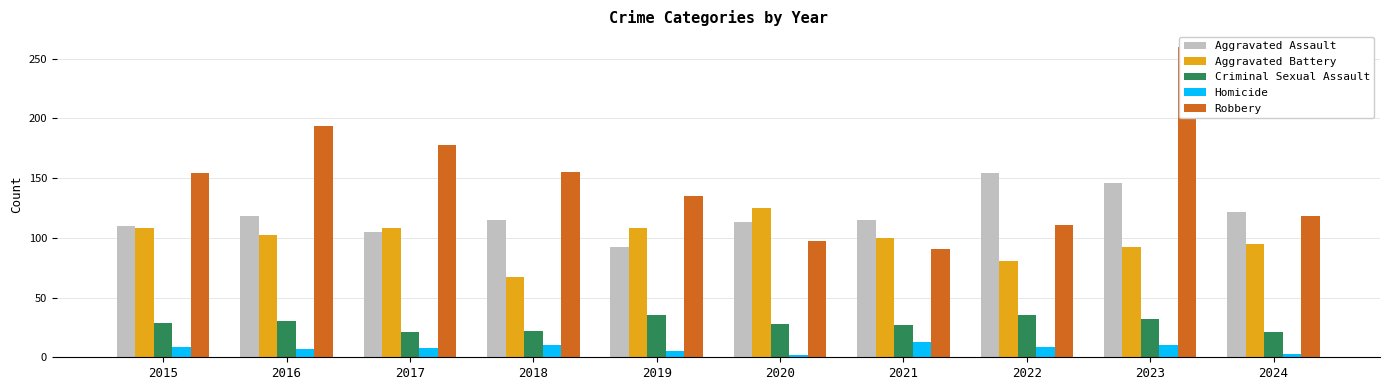

The Criminal Sexual Assault series shows 35 at 2019. True or false?

True